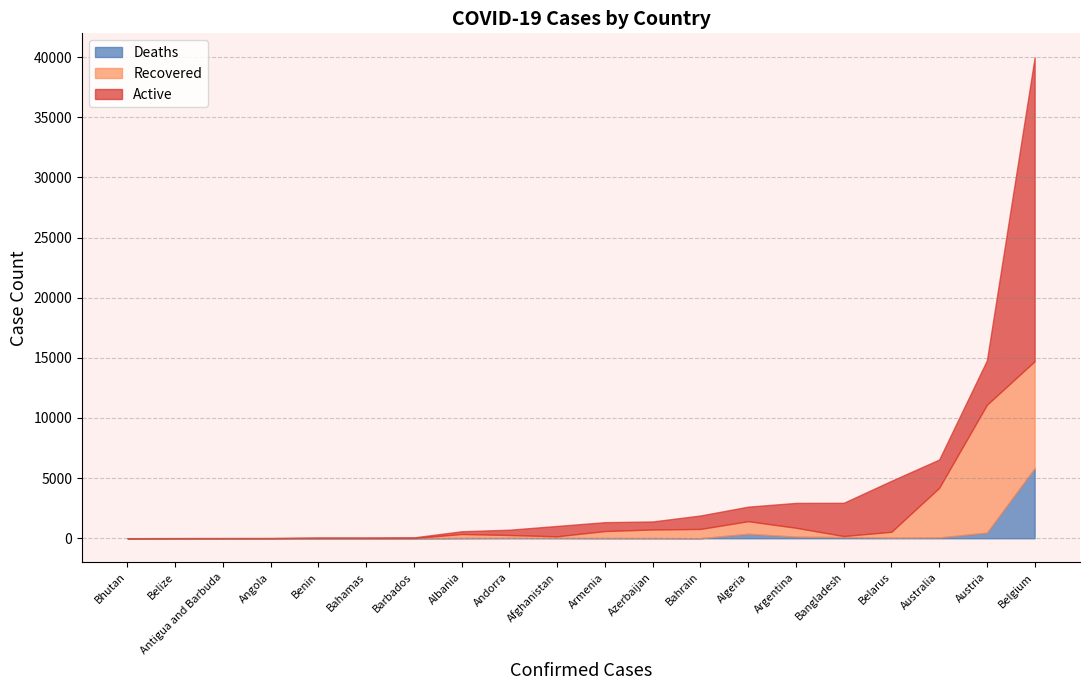

What is the maximum value for Deaths?

5828